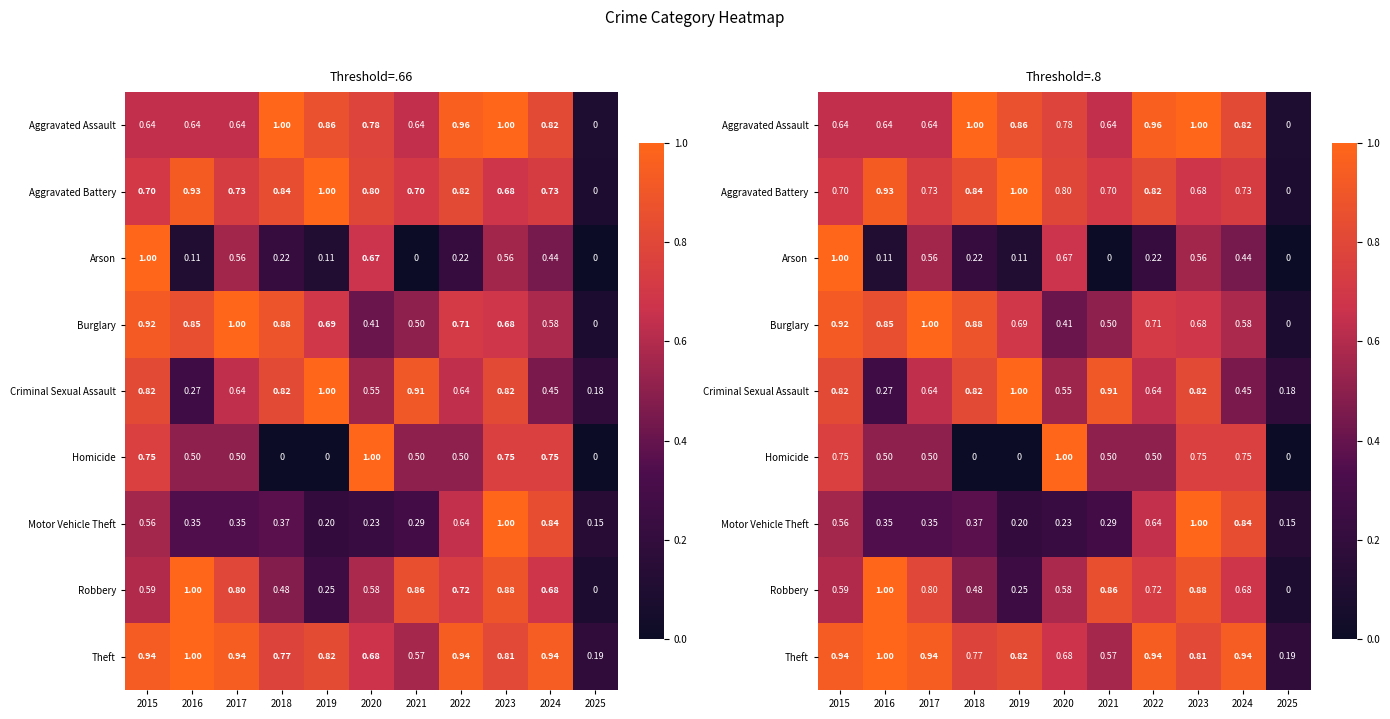

Which has a higher value, 2021 or 2016?

2021